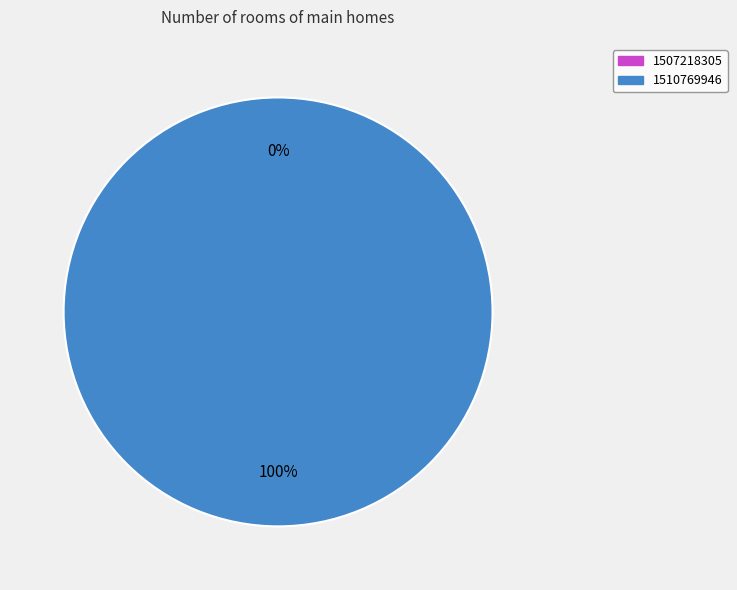

How many slices are in this pie chart?

2